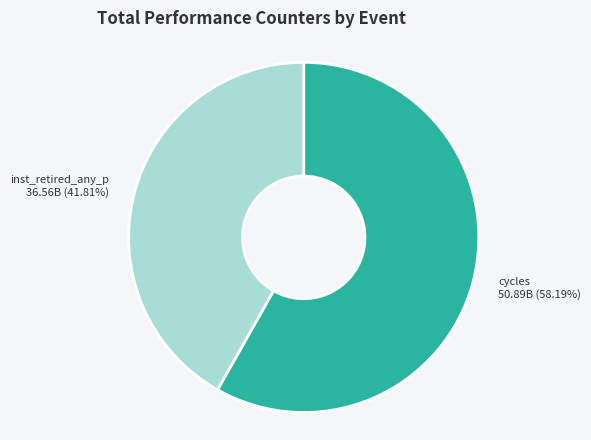

Is there any slice that represents more than half of the pie?

Yes